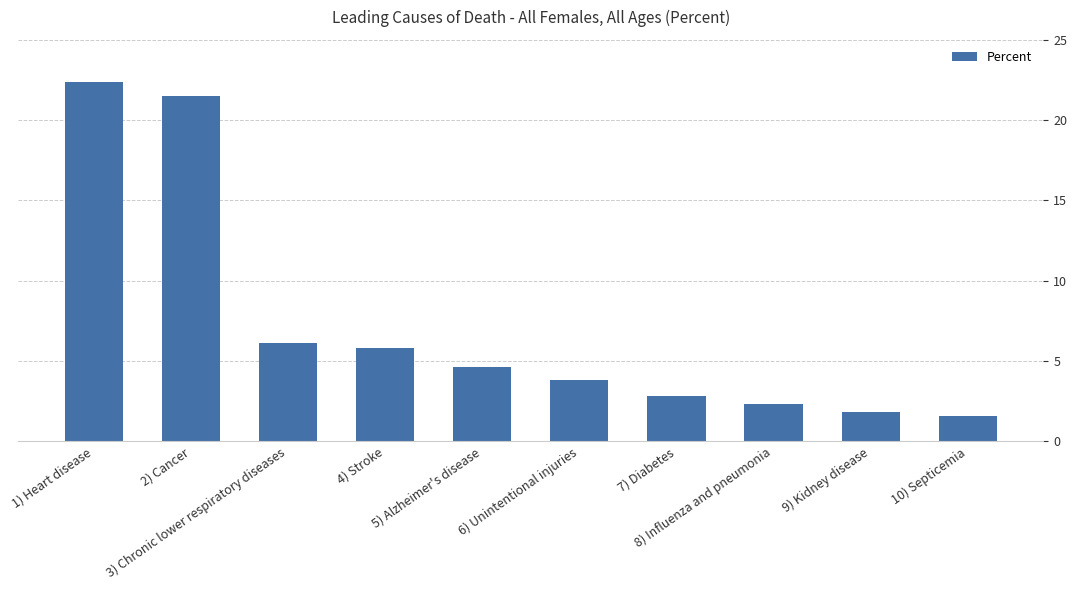

True or false: the data shows 21.5 at 2) Cancer.

True